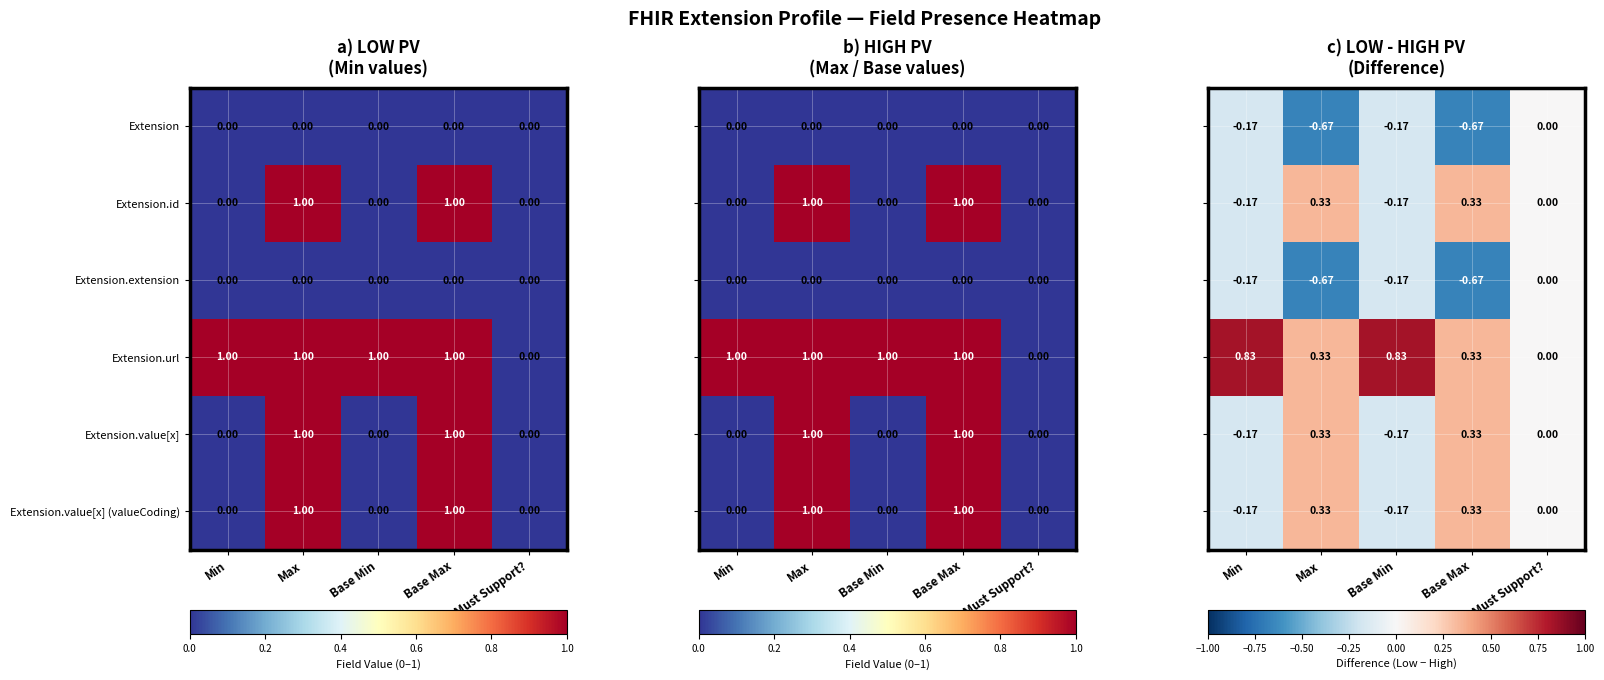

How many values in the Extension.value[x] series exceed 0?

2